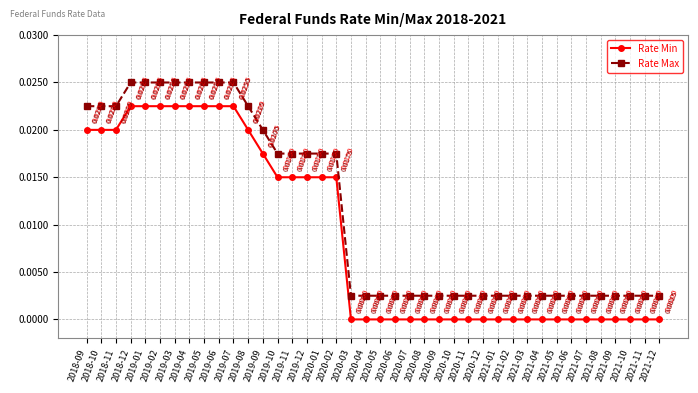

True or false: Rate Min and Rate Max cross at least once.

False